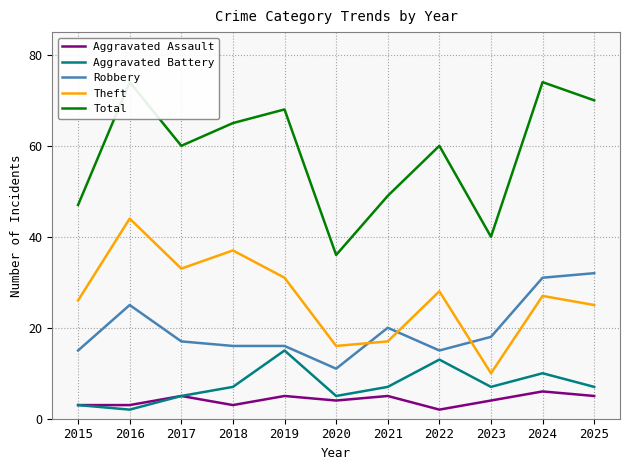

At which label does Theft reach its minimum?

2023